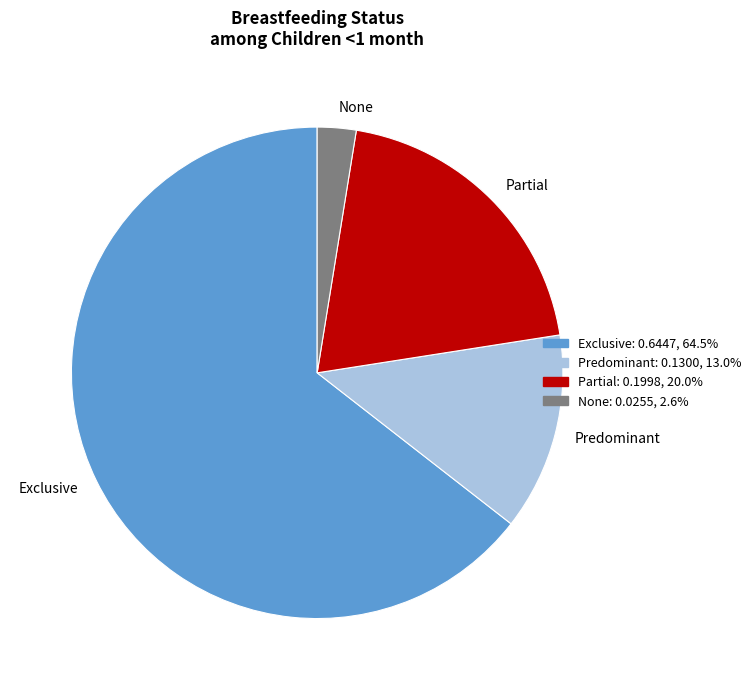

What is the largest slice in the pie chart?

Exclusive